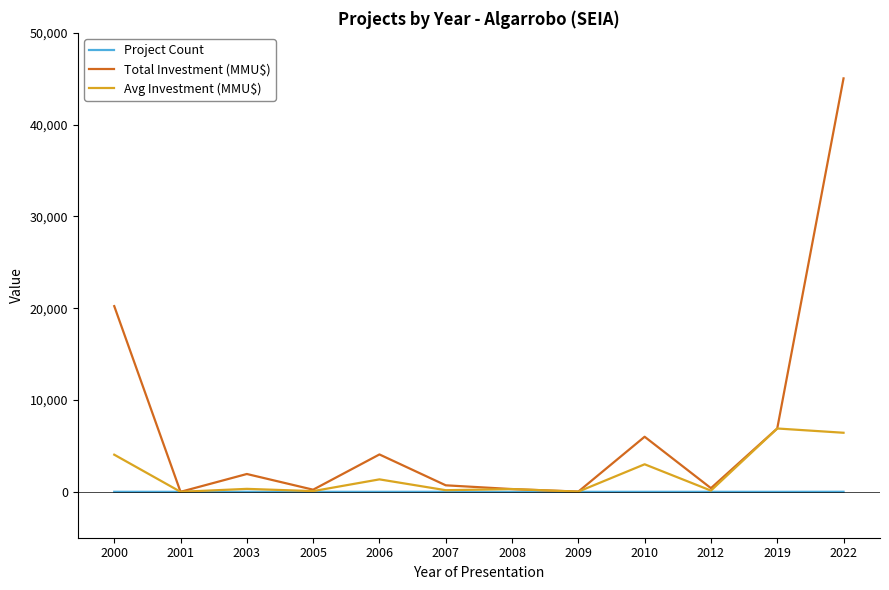

True or false: Avg Investment (MMU$) has a value of 3000 at 2010.

True